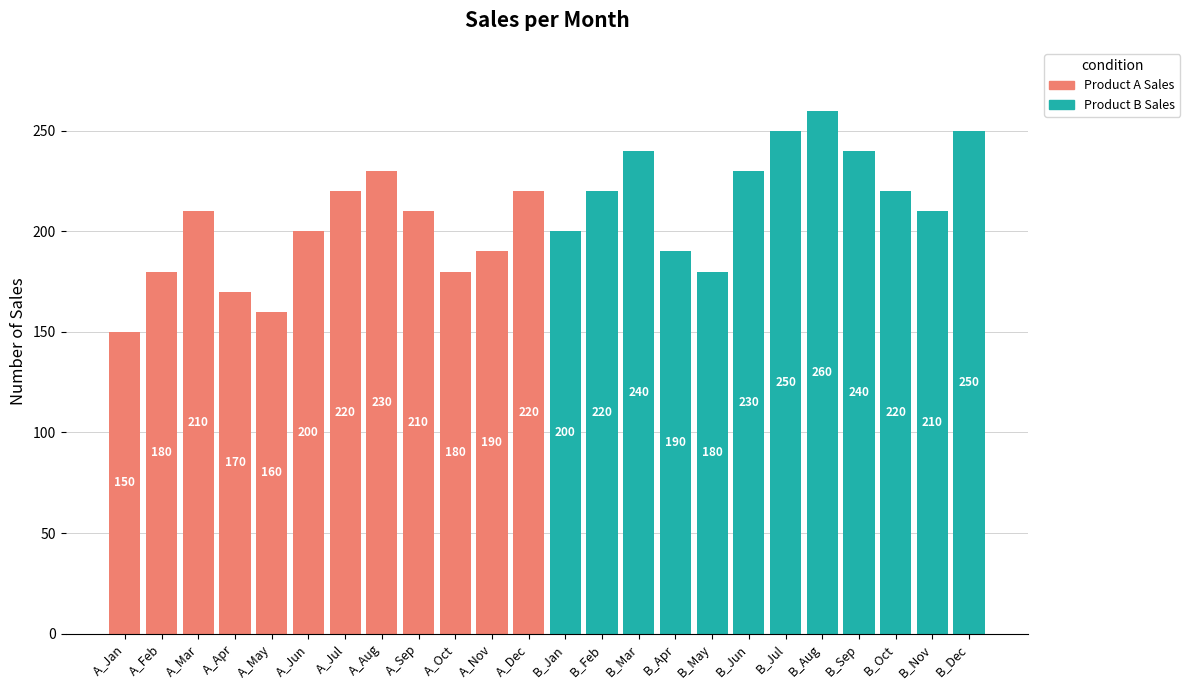

What is the greatest value displayed?

260